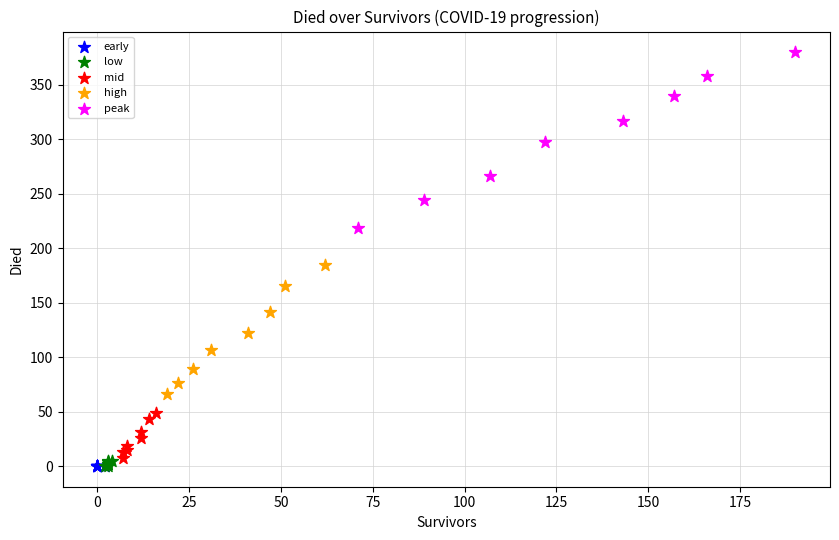

Which series reaches the maximum Y coordinate?

peak